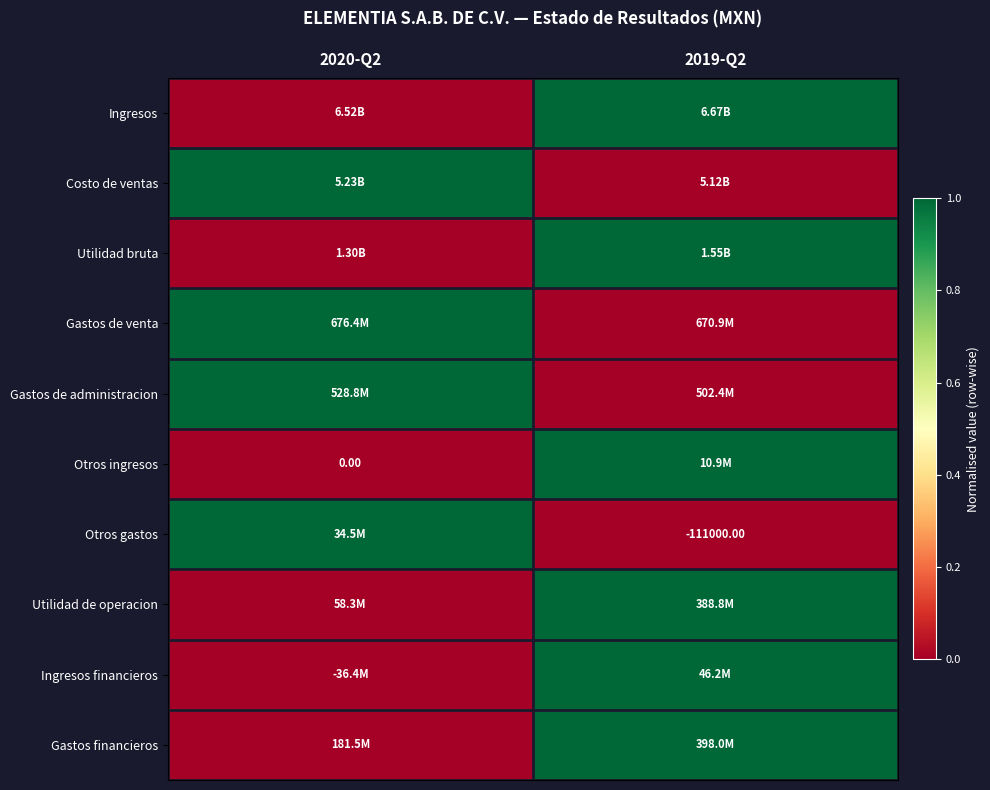

Count the number of data series in this chart.

10